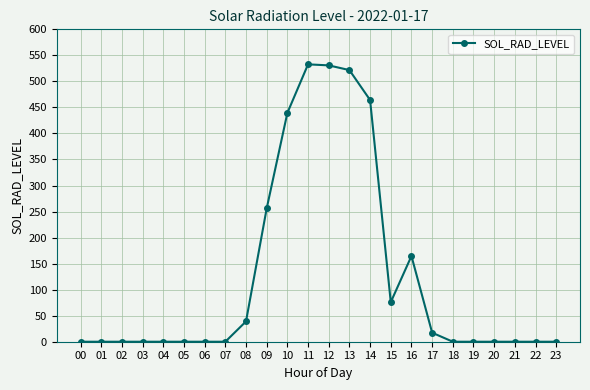

What is the value of the 11th point from the left?

439.4